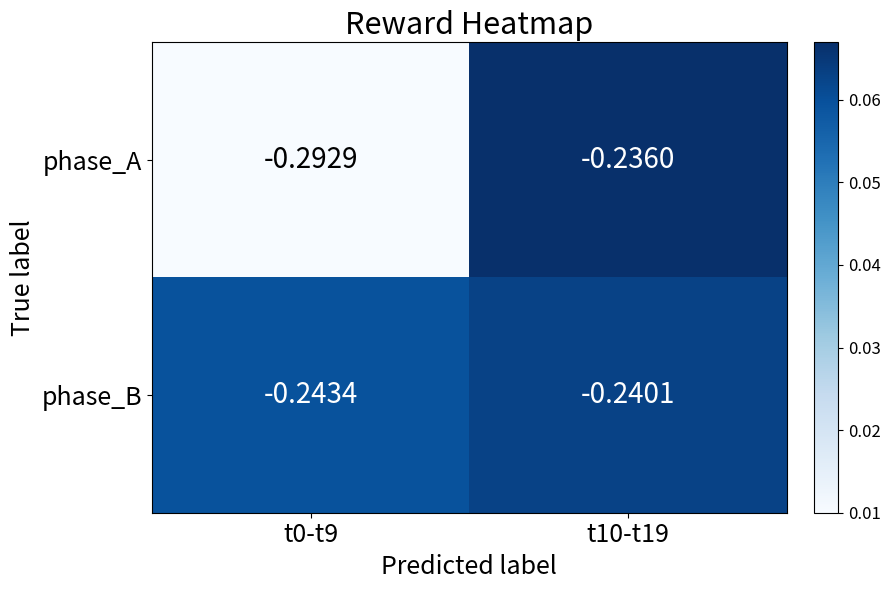

Which label corresponds to the smallest value in the chart?

t0-t9